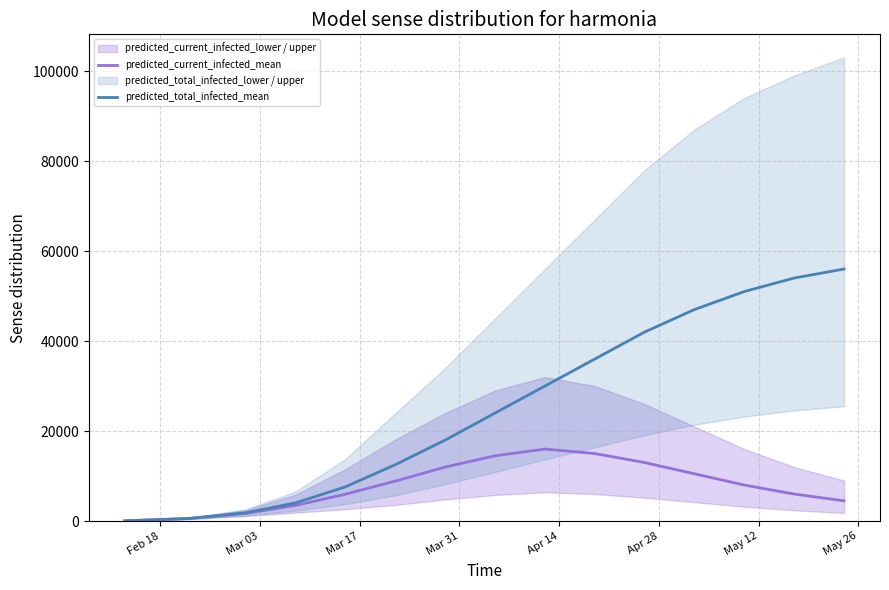

Rank the series at May 12 from highest to lowest value.

predicted_total_infected_mean, predicted_current_infected_mean